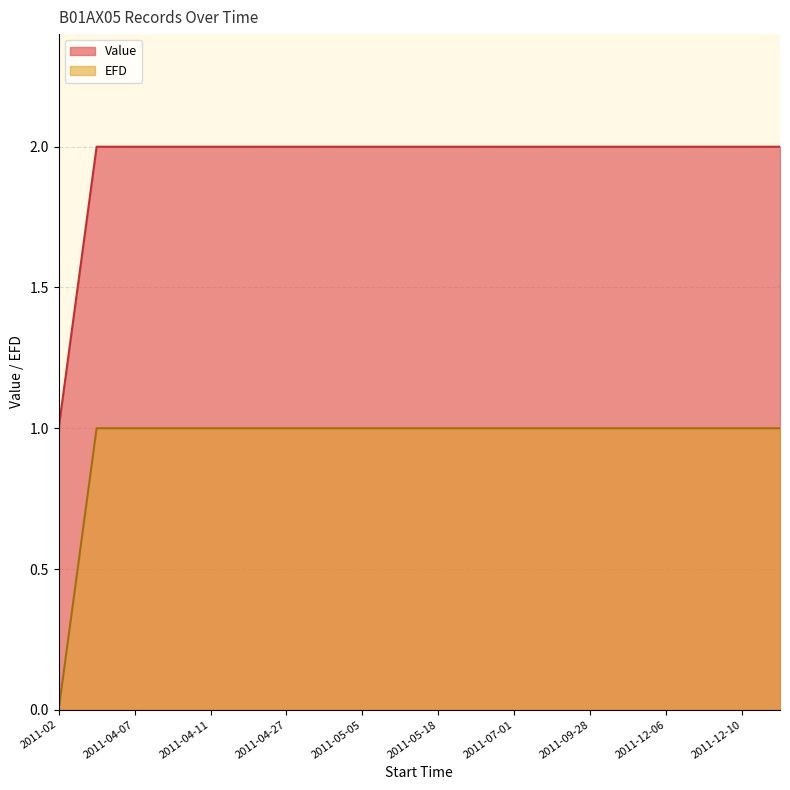

True or false: Value and EFD intersect in this chart.

False